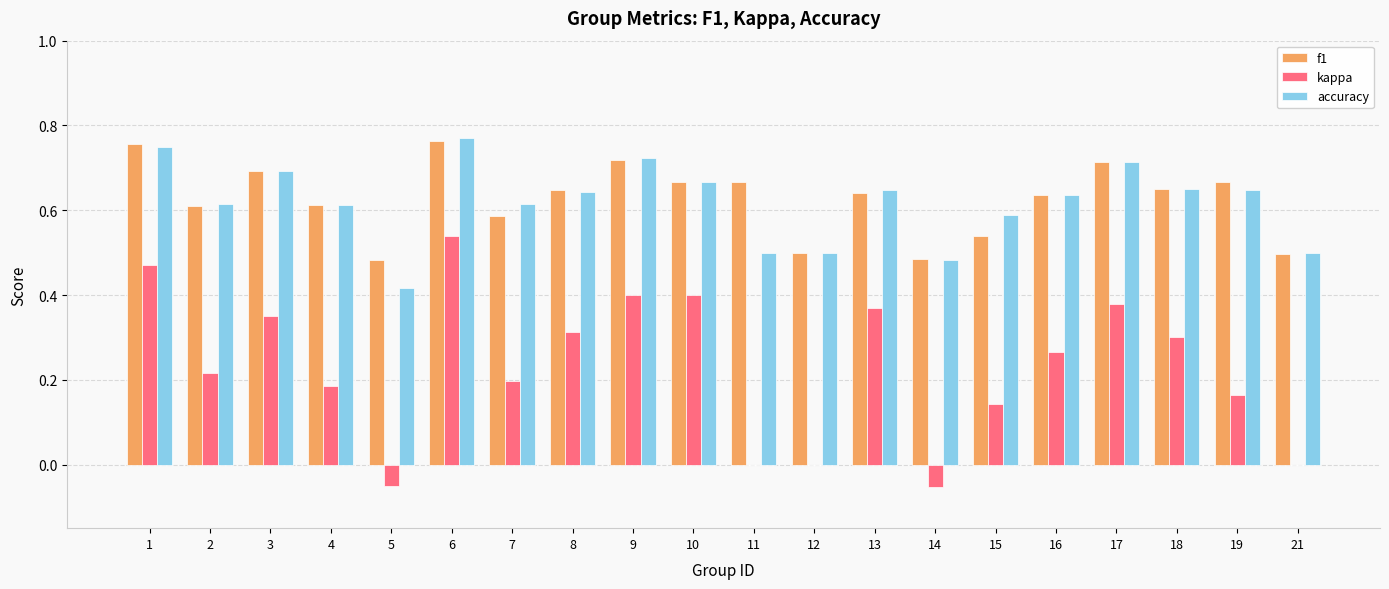

Is it true that f1 equals 0.4 at 6?

False